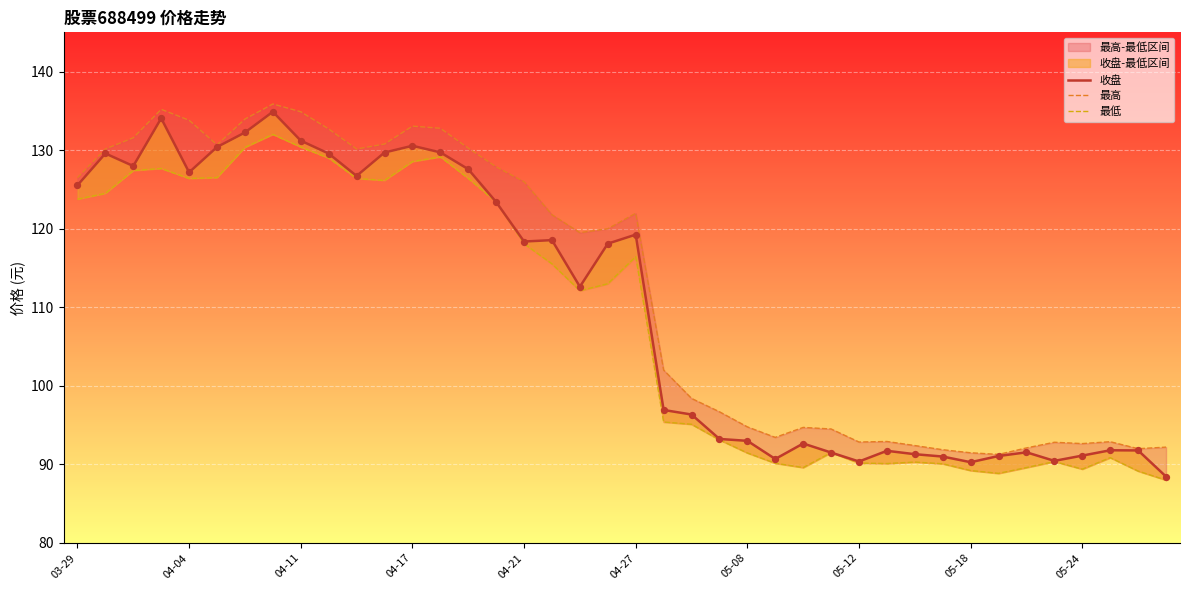

Which series has the largest Y range (max minus min)?

收盘